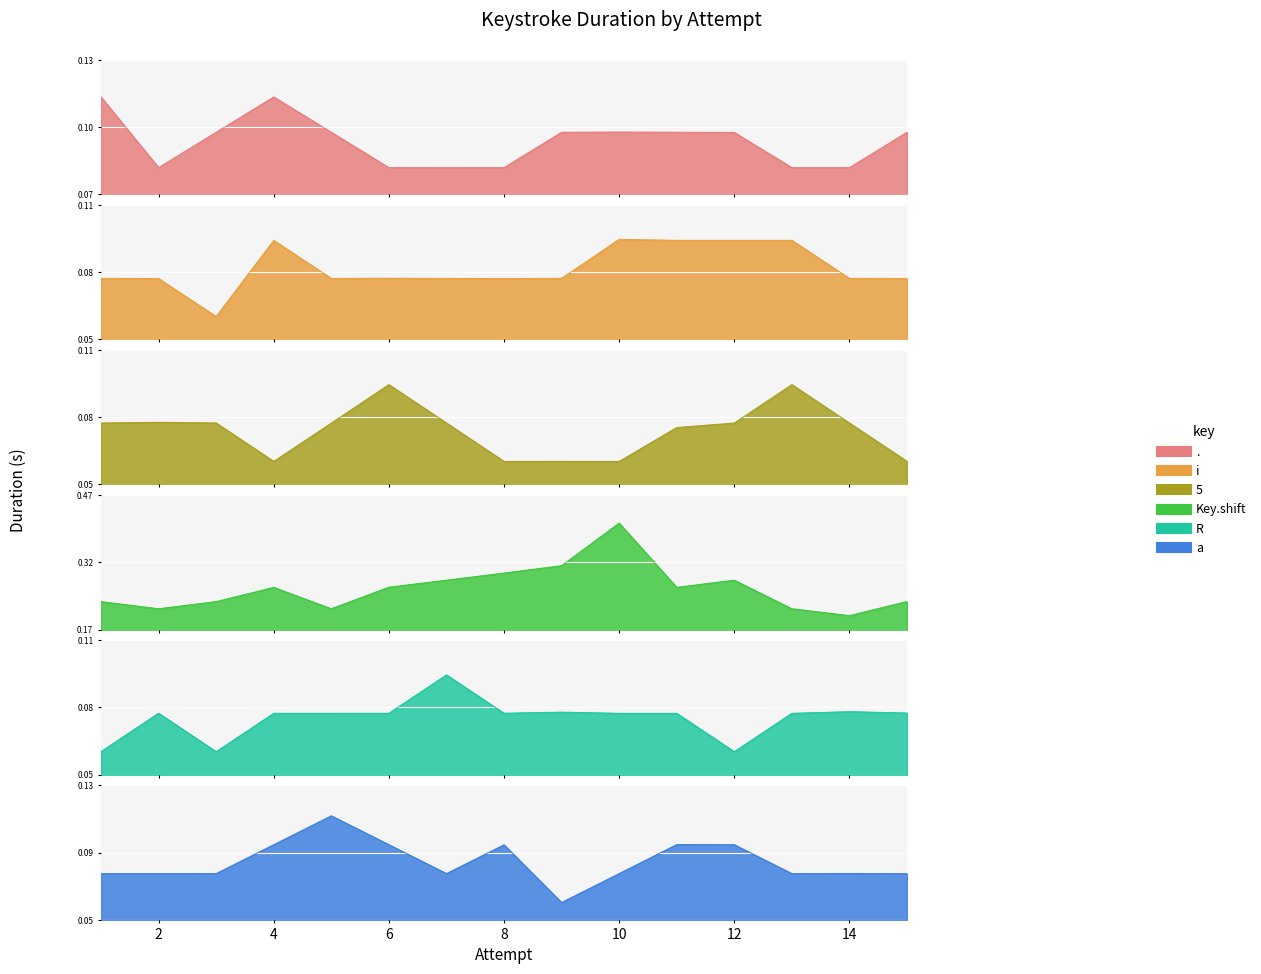

Rank the categories by 5 value from highest to lowest.

6, 13, 2, 7, 3, 1, 12, 14, 5, 11, 15, 9, 8, 4, 10